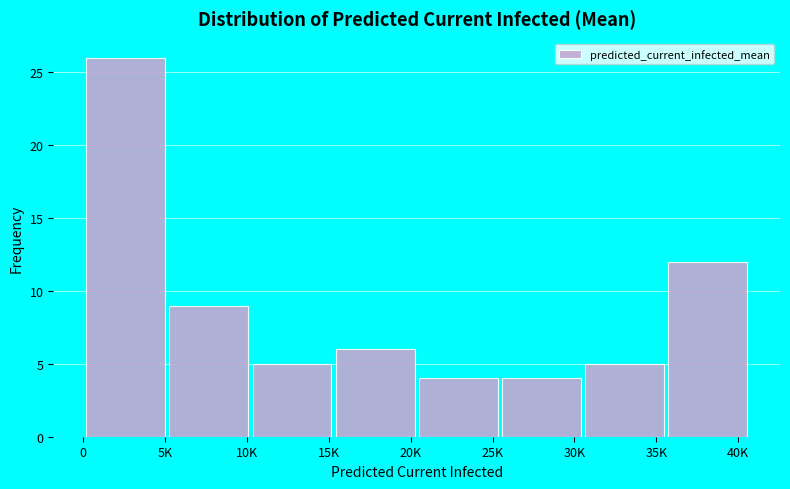

Reading left to right, transcribe all the data shown in this chart.

26	9	5	6	4	4	5	12